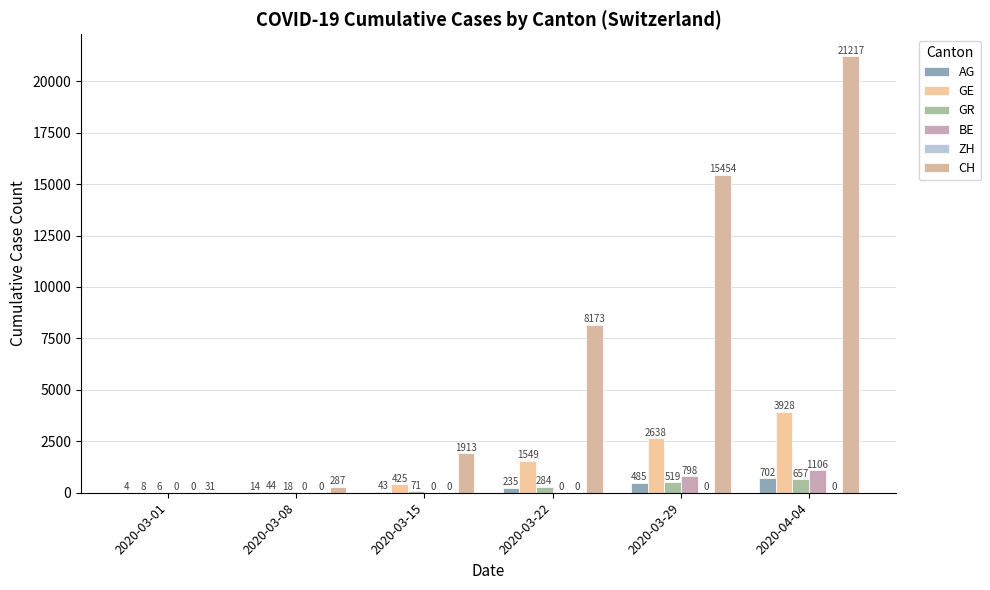

At which category does the chart reach its peak across all series?

2020-04-04